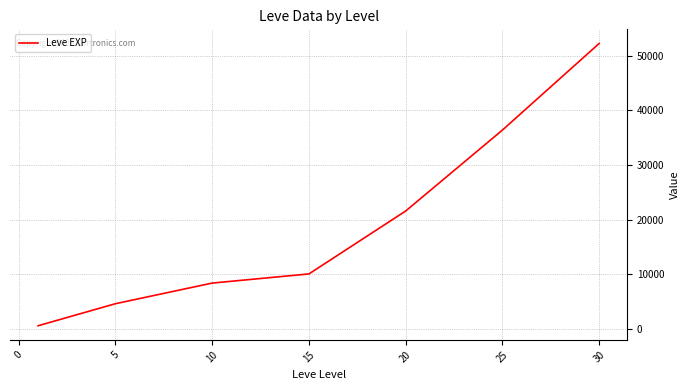

Is this an area chart (filled region under the line)?

No